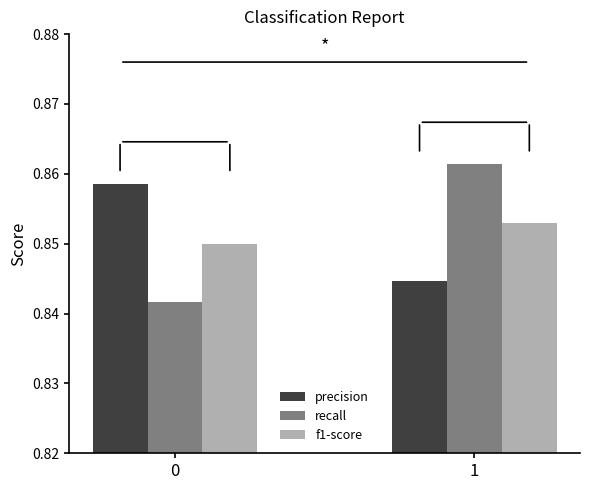

How many distinct data groups are displayed?

3